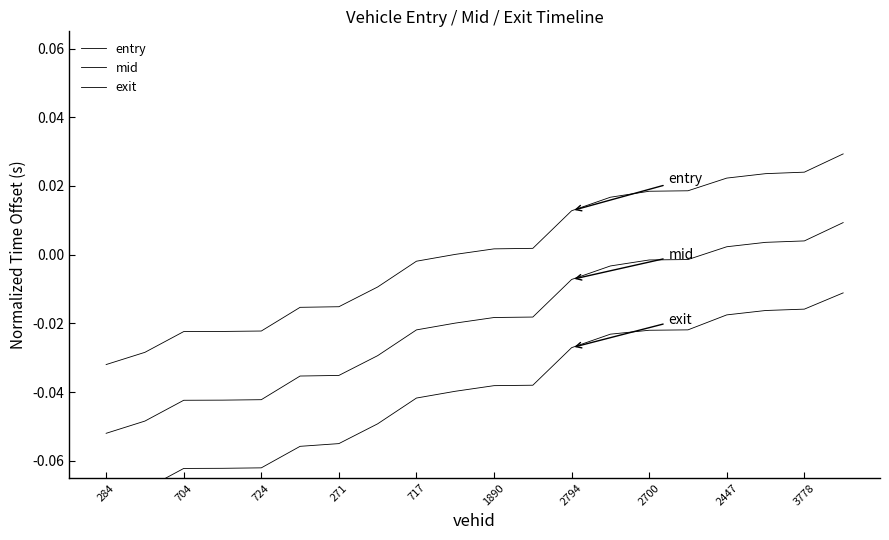

List the series in order of their peak value, lowest first.

exit, mid, entry